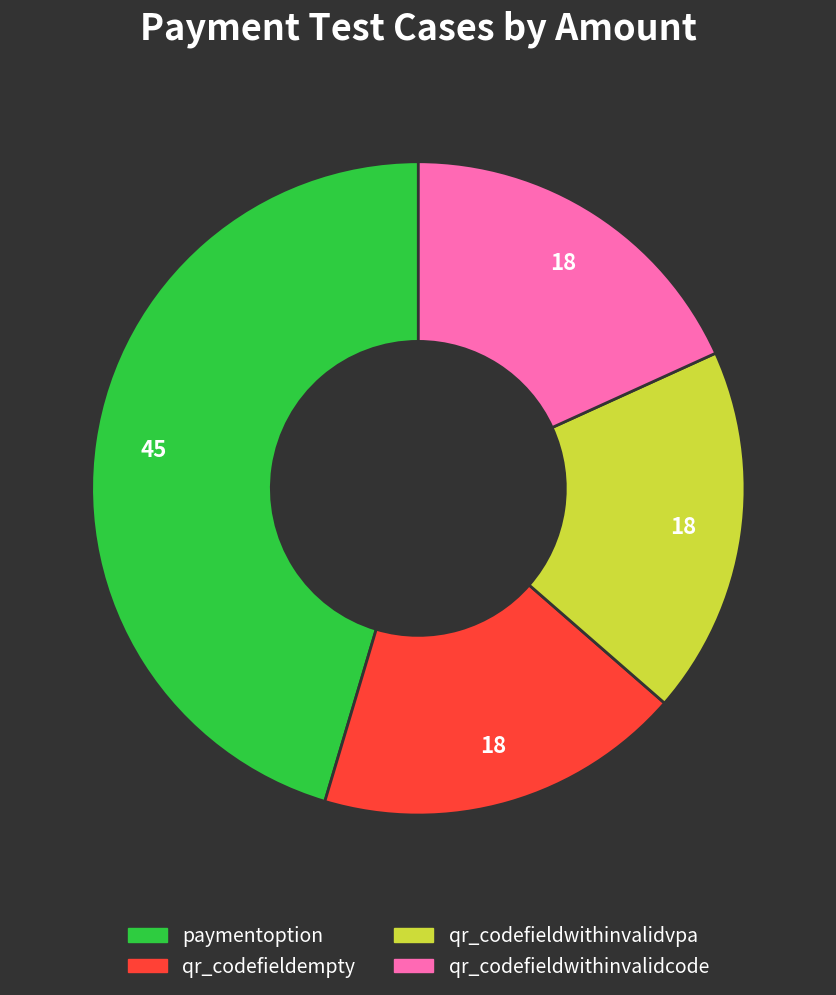

The qr_codefieldempty slice represents 5% of the pie. True or false?

False